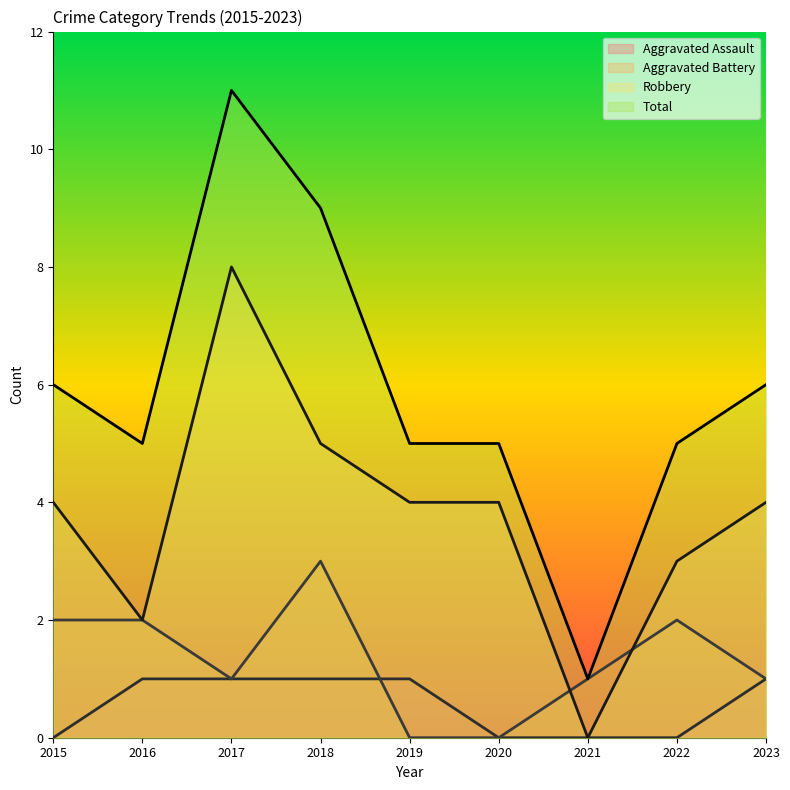

What is the maximum value shown in the chart?

11